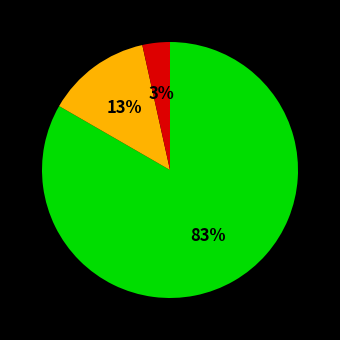

To the nearest percent, what is the average slice percentage?

33%